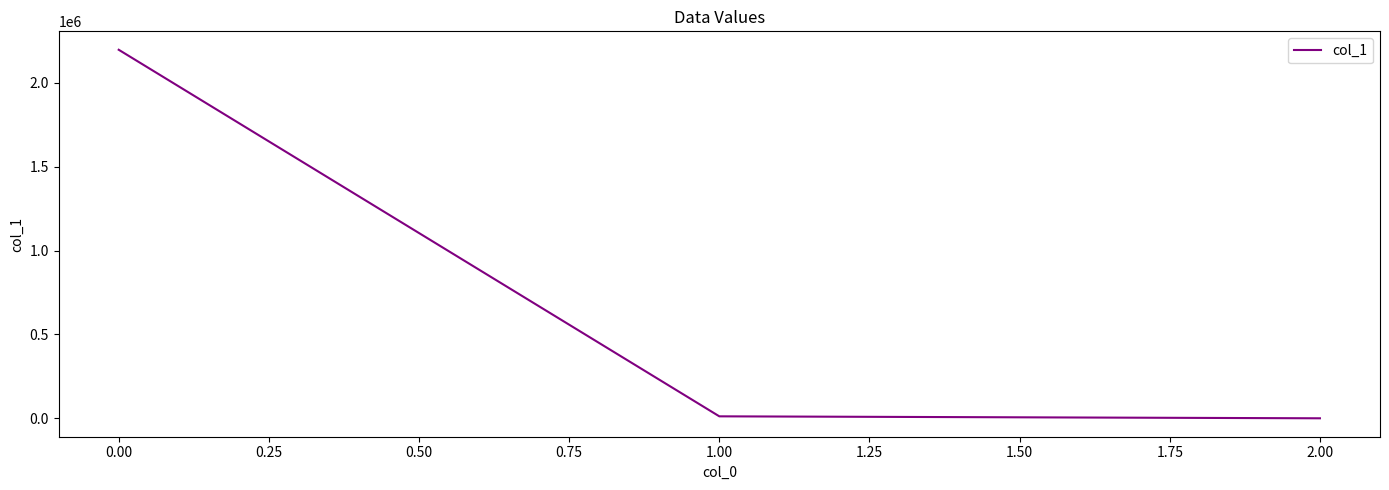

How many lines are shown in the chart?

1